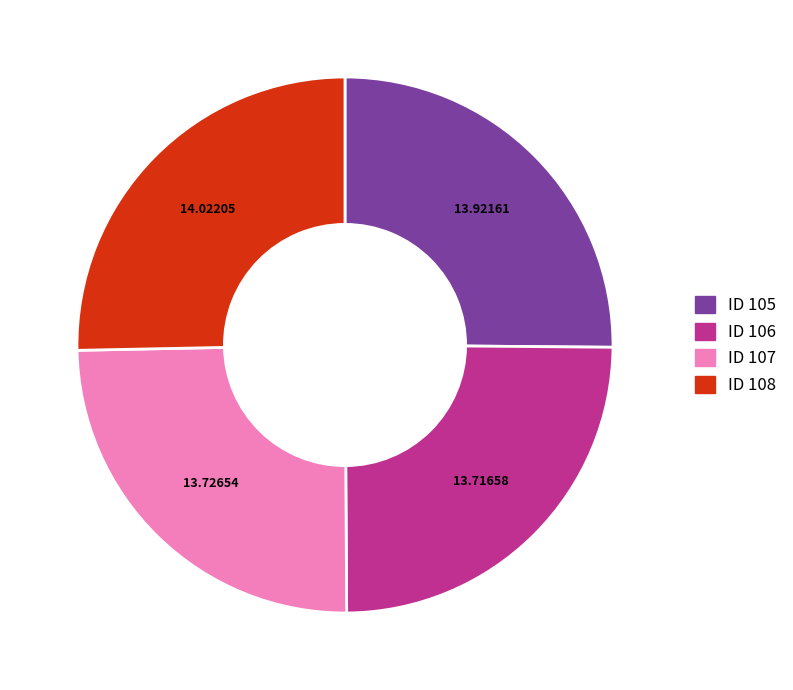

Does any single category account for the majority?

No